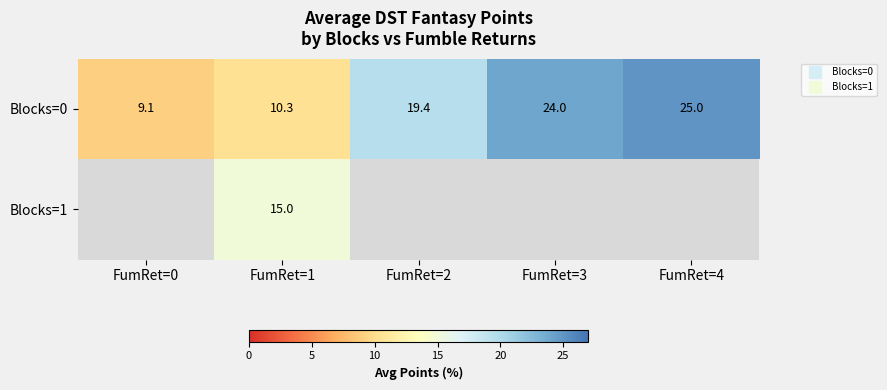

Which label corresponds to the smallest value in the chart?

FumRet=0